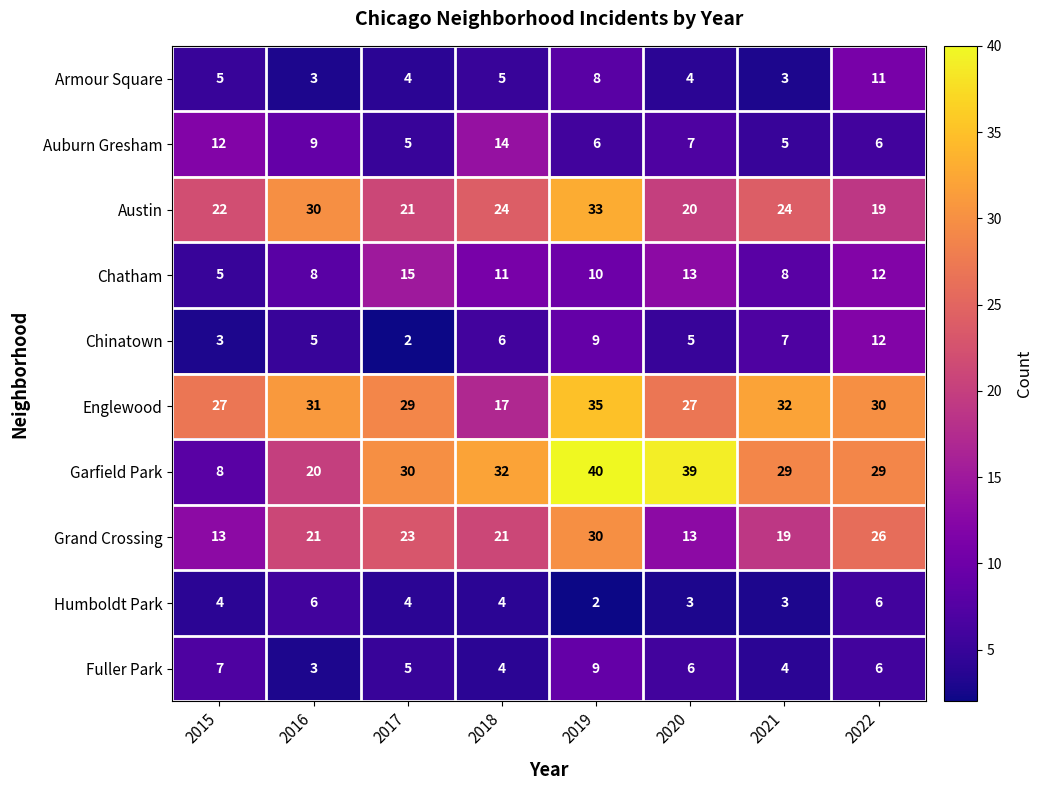

Between 2018 and 2022, which series saw the biggest shift?

Englewood